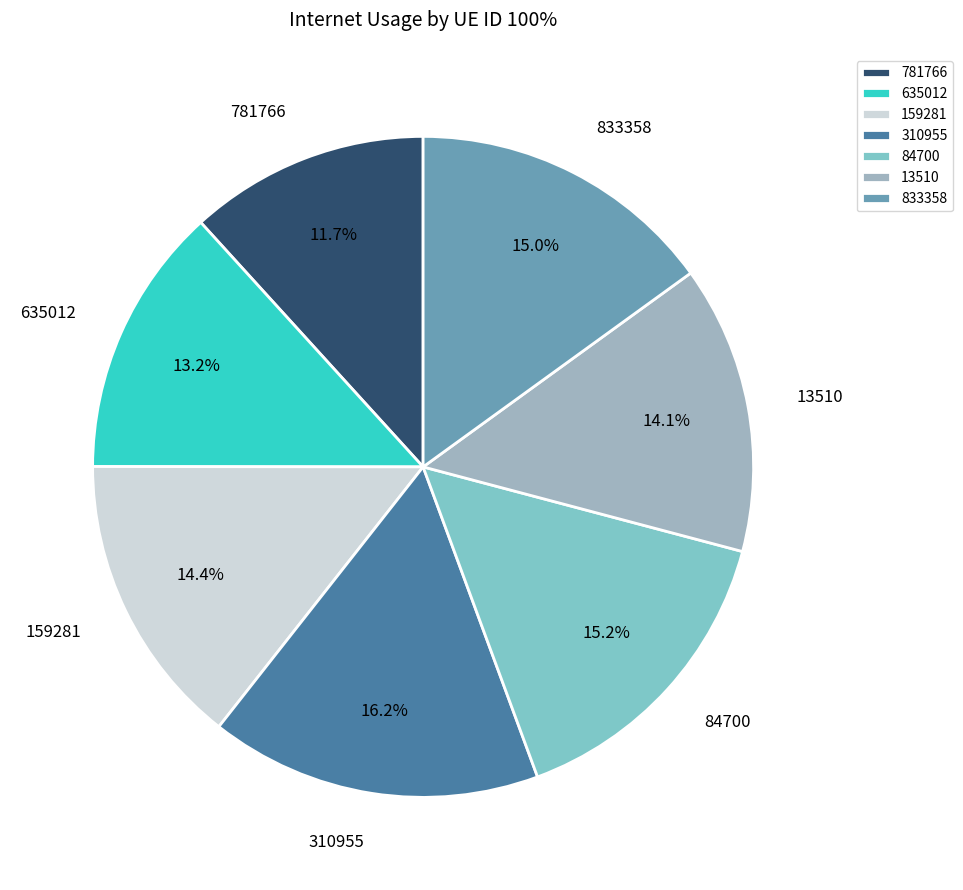

To the nearest percent, what percentage of the pie is 310955?

16%